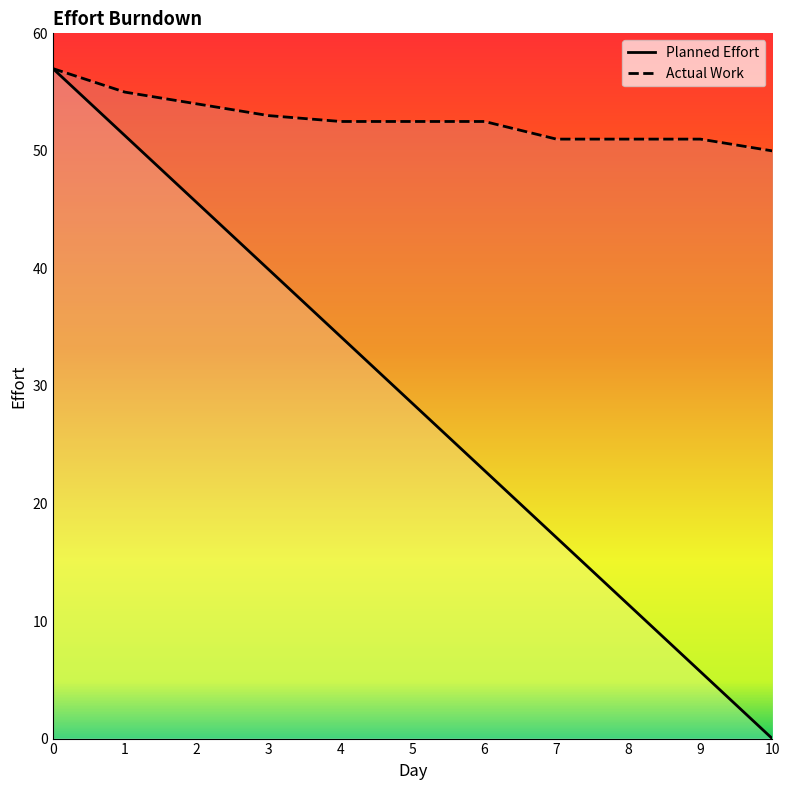

Rank the series by their maximum value, from lowest to highest.

Planned Effort, Actual Work